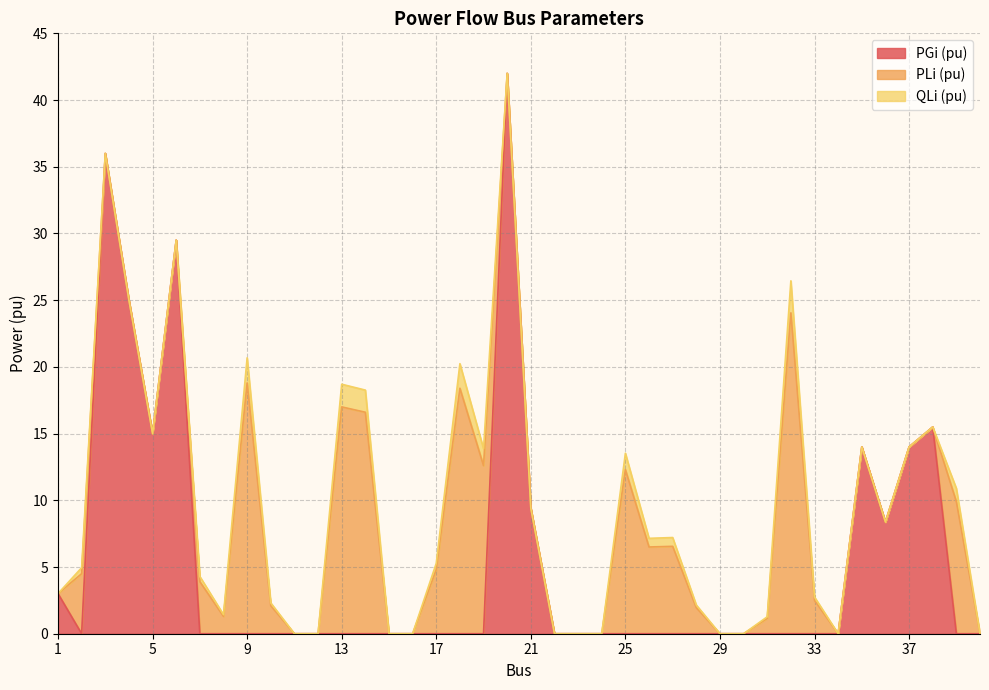

True or false: PGi (pu) has a value of 15.0 at 21.

False